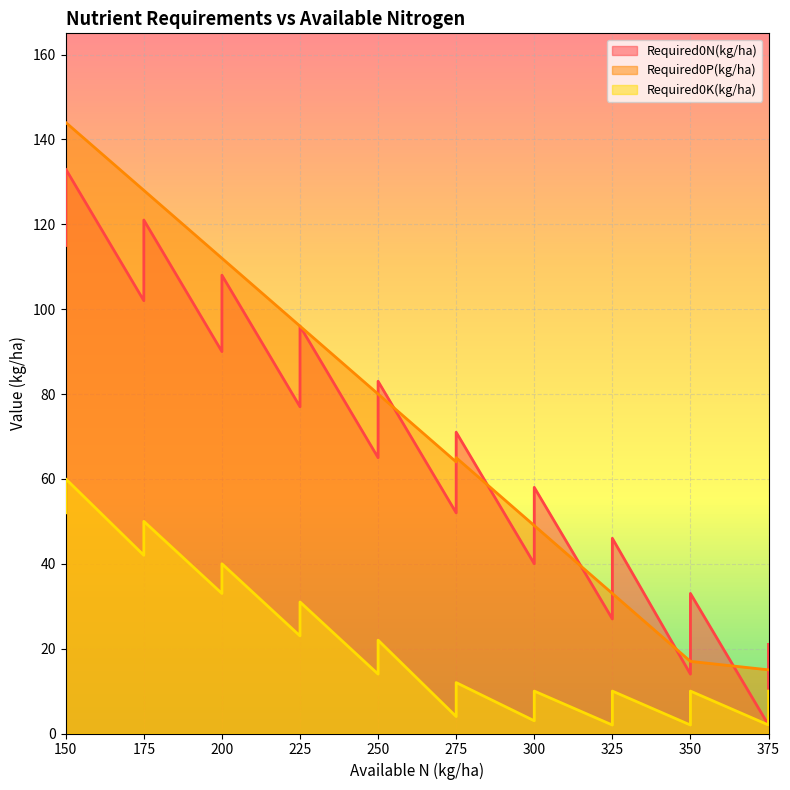

What is the maximum value for Required0N(kg/ha)?

133